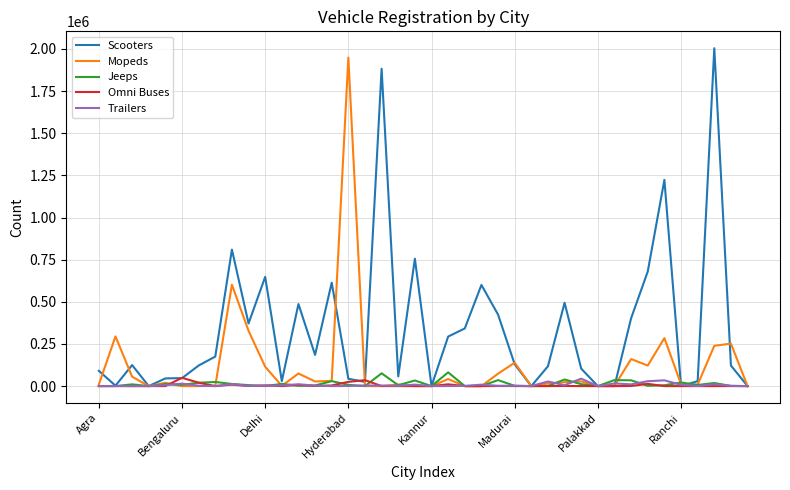

Which series has the largest total across all categories?

Scooters